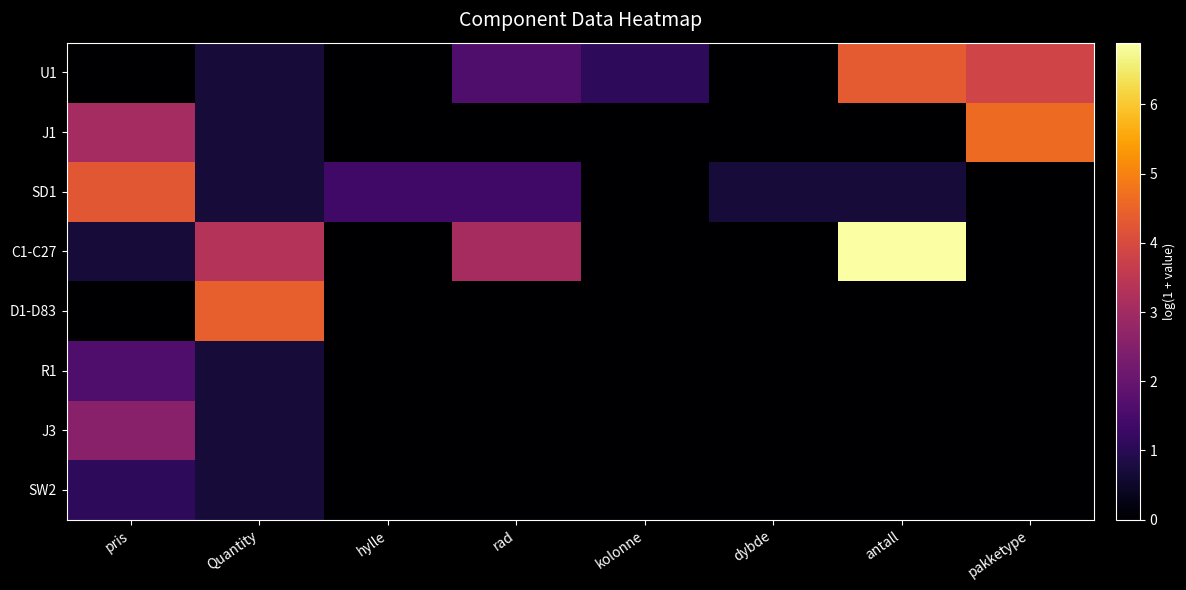

Which series has the widest spread of values?

C1-C27